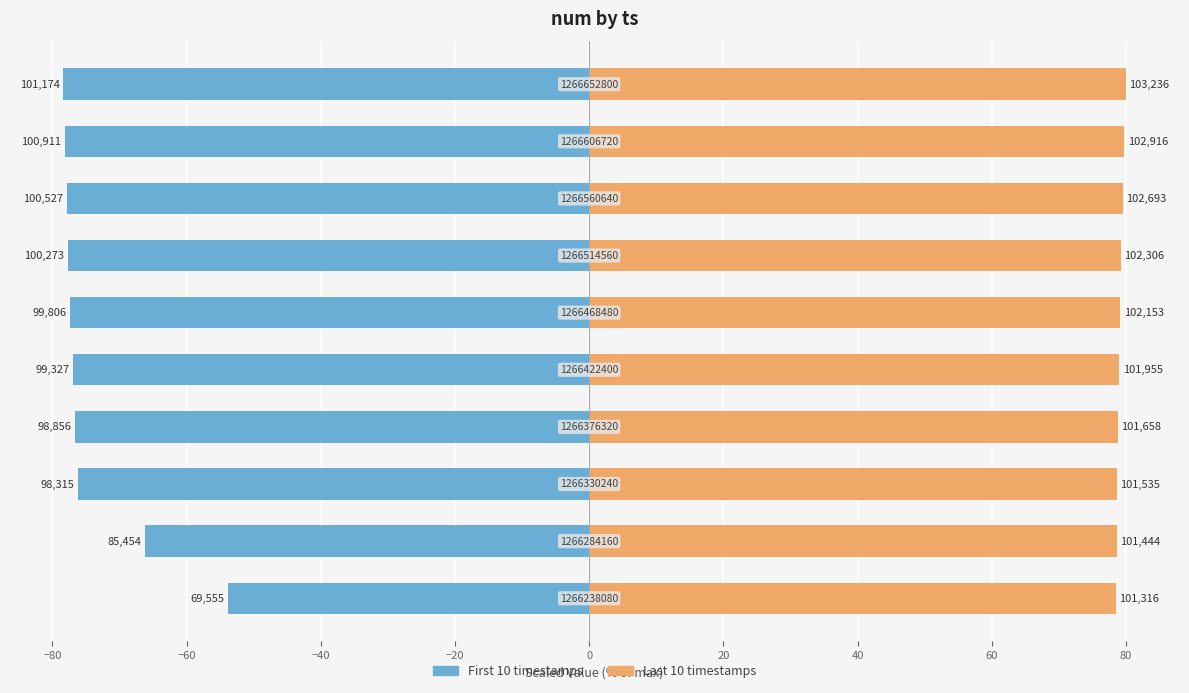

What are all the series names shown in the legend?

First 10 timestamps, Last 10 timestamps